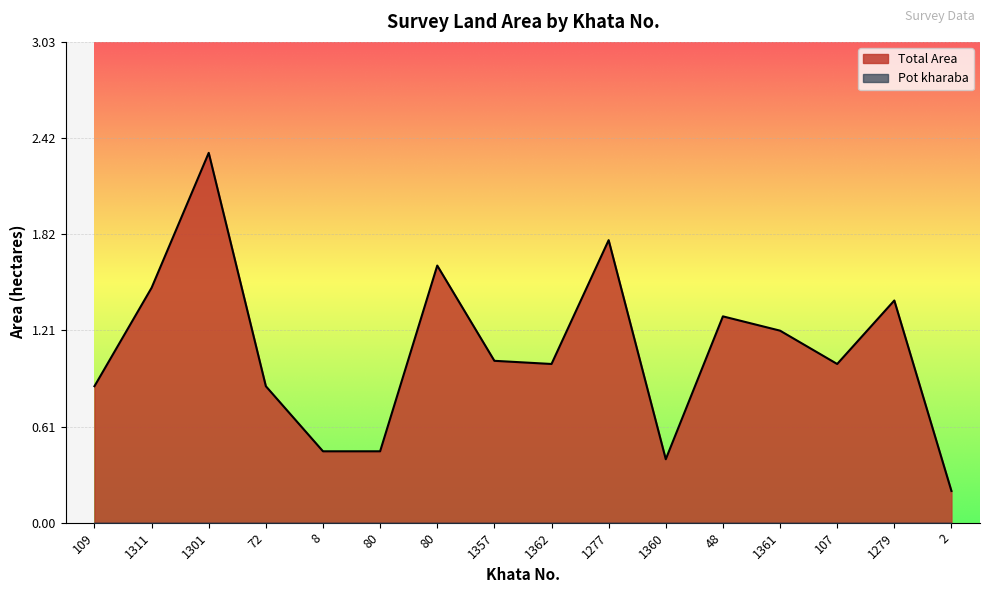

Is it true that the value at 8 is 0.8?

False